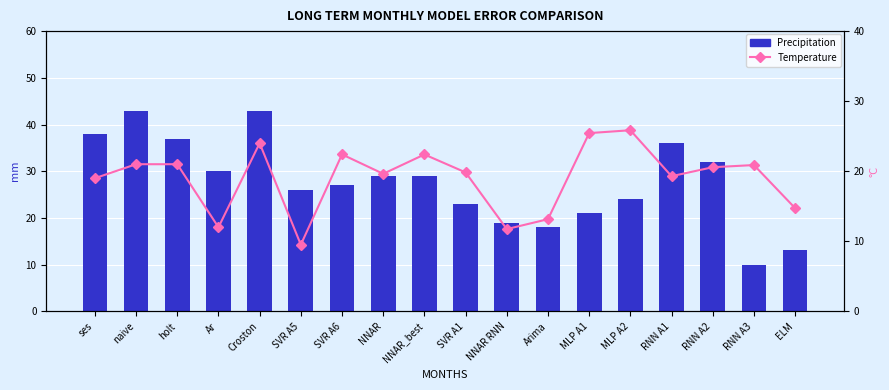

What is the greatest value displayed?

43.0